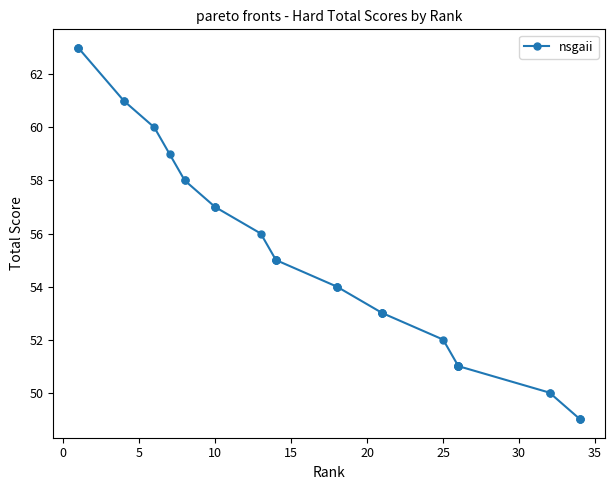

What is the approximate value at 15?

55